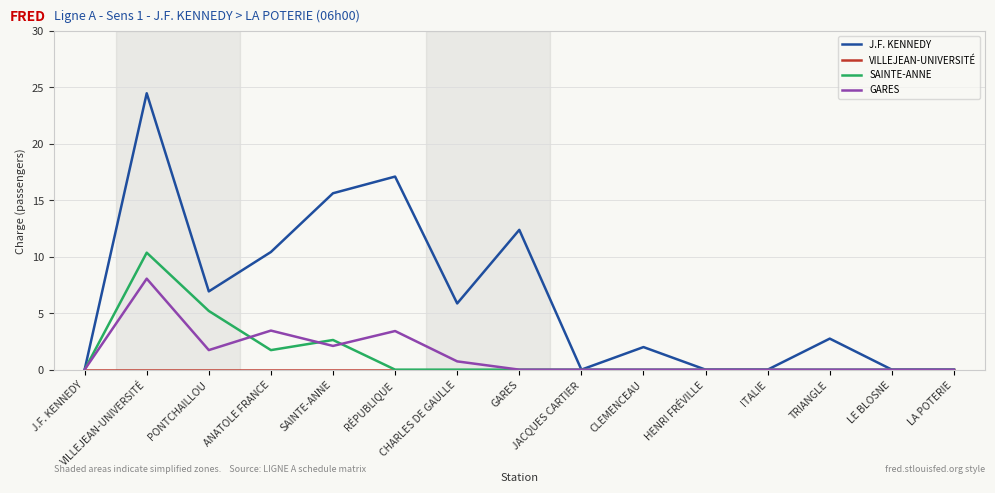

What is the greatest value displayed?

24.5